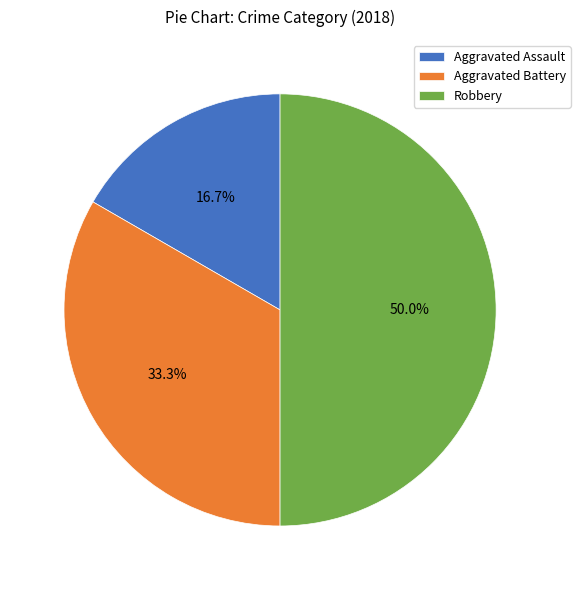

What is the total percentage of Aggravated Battery and Aggravated Assault?

50.0%